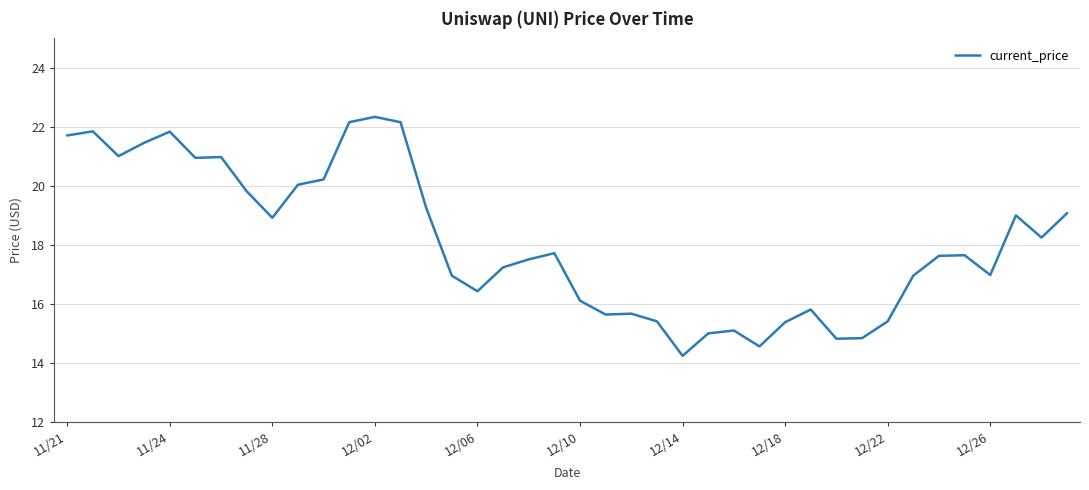

What is the greatest value displayed?

22.3